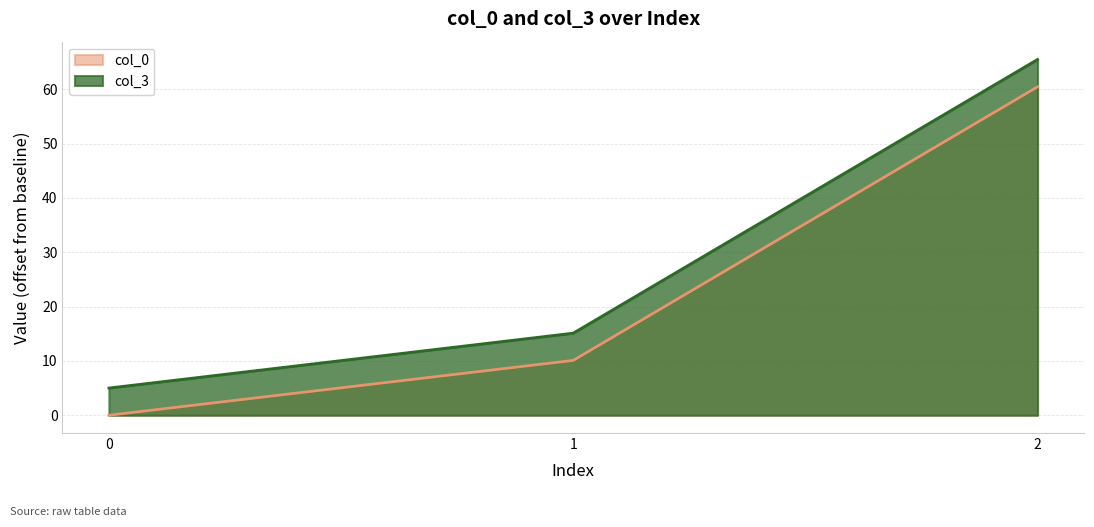

Which series has the largest total across all categories?

col_3